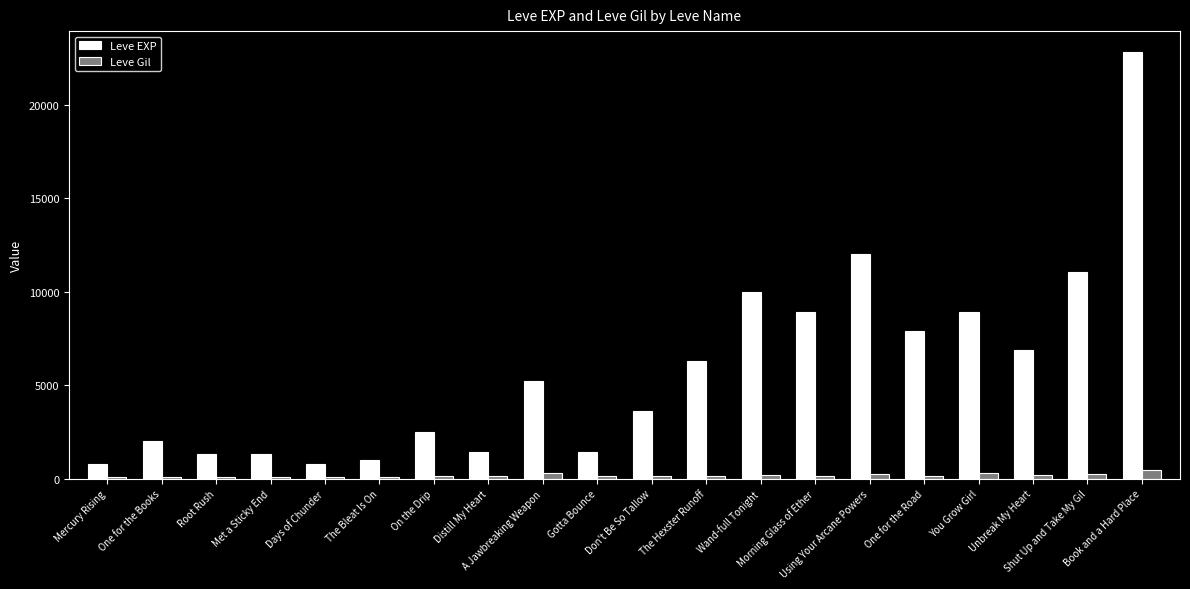

Are the bars horizontal?

No